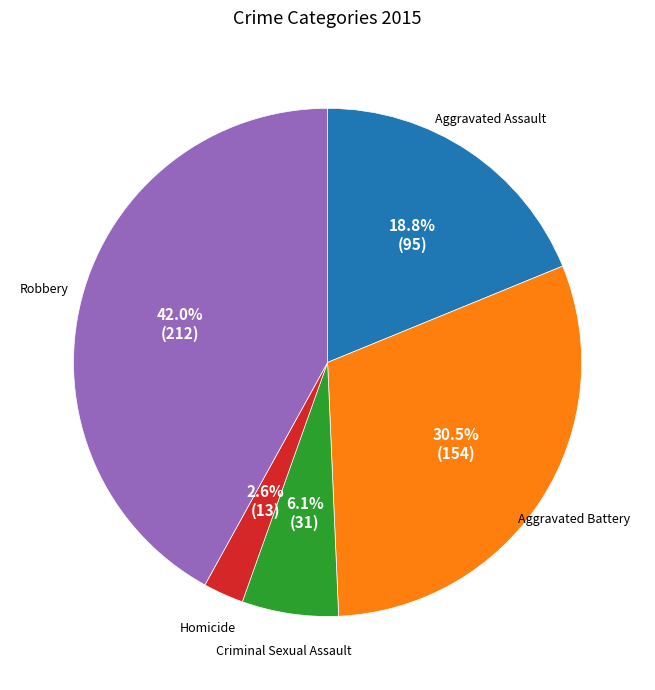

Between Homicide and Robbery, which is larger?

Robbery